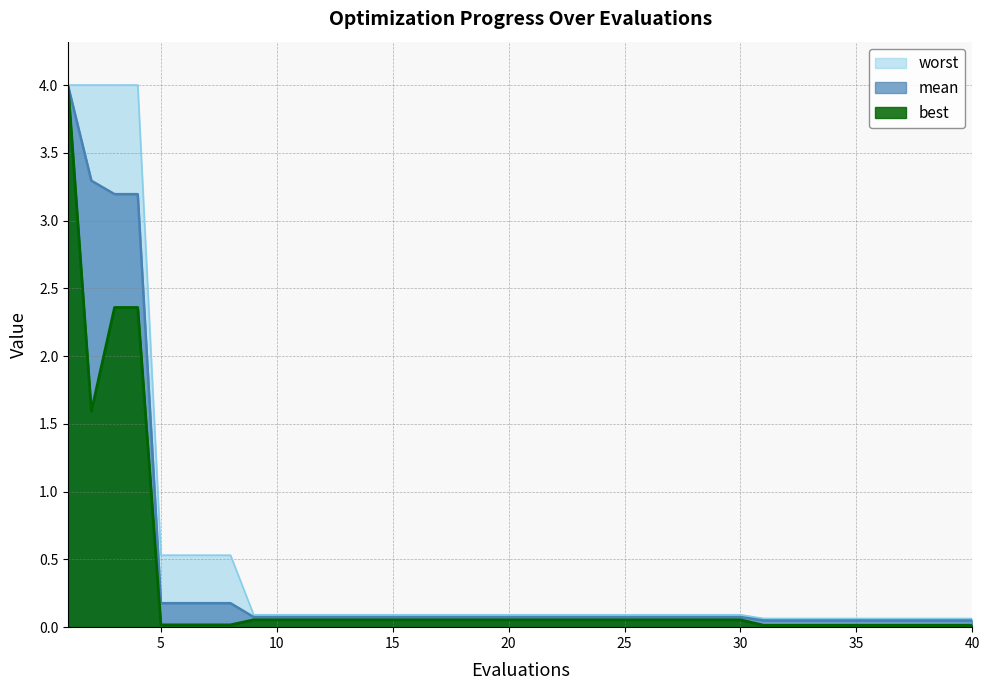

Reading right to left, transcribe all the data shown in this chart.

mean: 0.0	0.0	0.0	0.0	0.0	0.0	0.0	0.0	0.0	0.0	0.1	0.1	0.1	0.1	0.1	0.1	0.1	0.1	0.1	0.1	0.1	0.1	0.1	0.1	0.1	0.1	0.1	0.1	0.1	0.1	0.1	0.1	0.2	0.2	0.2	0.2	3.2	3.2	3.3	4.0
best: 0.0	0.0	0.0	0.0	0.0	0.0	0.0	0.0	0.0	0.0	0.1	0.1	0.1	0.1	0.1	0.1	0.1	0.1	0.1	0.1	0.1	0.1	0.1	0.1	0.1	0.1	0.1	0.1	0.1	0.1	0.1	0.1	0.0	0.0	0.0	0.0	2.4	2.4	1.6	4.0
worst: 0.1	0.1	0.1	0.1	0.1	0.1	0.1	0.1	0.1	0.1	0.1	0.1	0.1	0.1	0.1	0.1	0.1	0.1	0.1	0.1	0.1	0.1	0.1	0.1	0.1	0.1	0.1	0.1	0.1	0.1	0.1	0.1	0.5	0.5	0.5	0.5	4.0	4.0	4.0	4.0